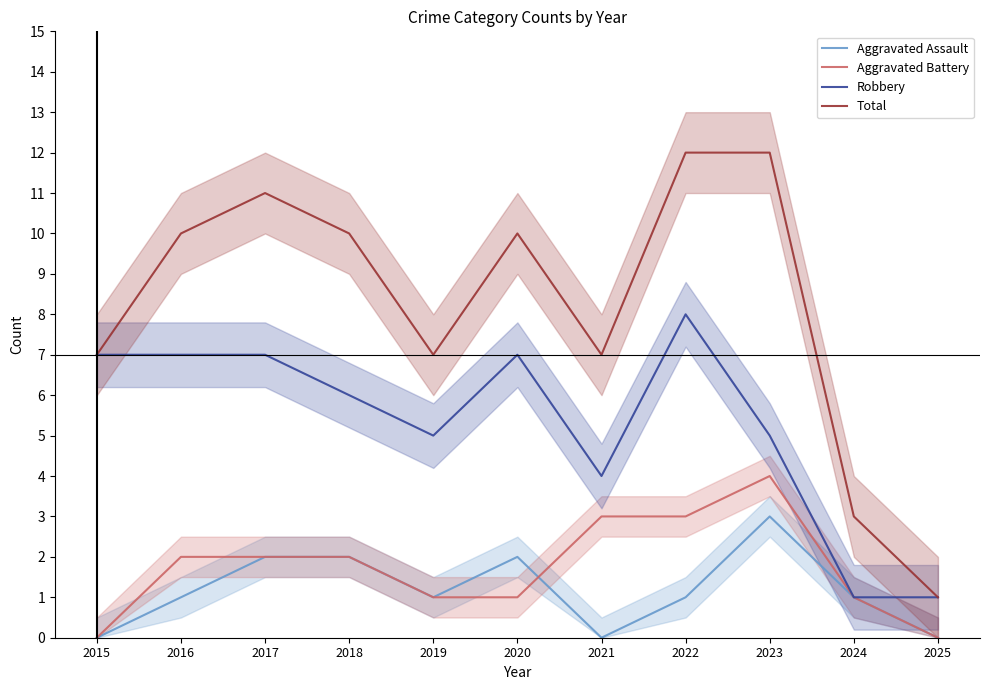

How many interior local peaks does the Total series have?

2